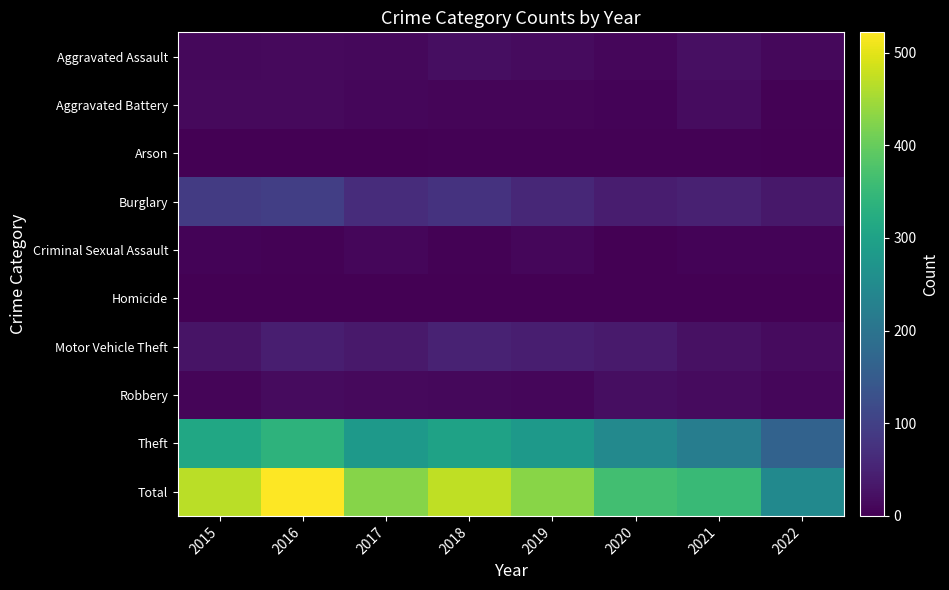

Which series has the largest total across all categories?

Total